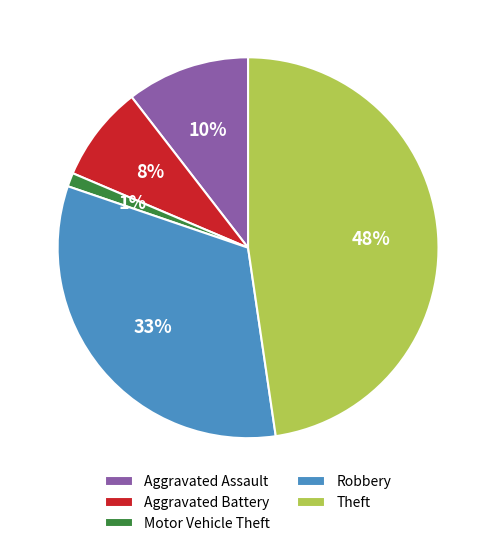

How many segments does this pie chart have?

5